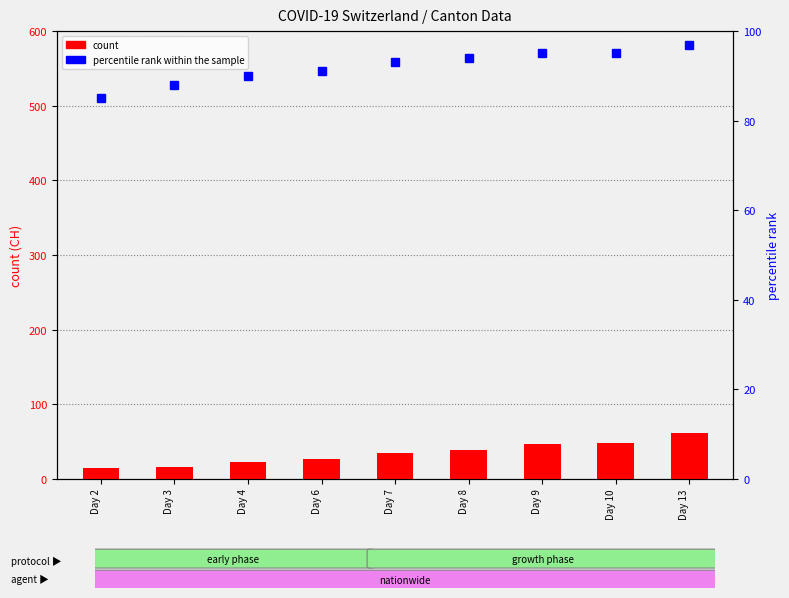

How many data points in percentile rank within the sample are above 93?

4